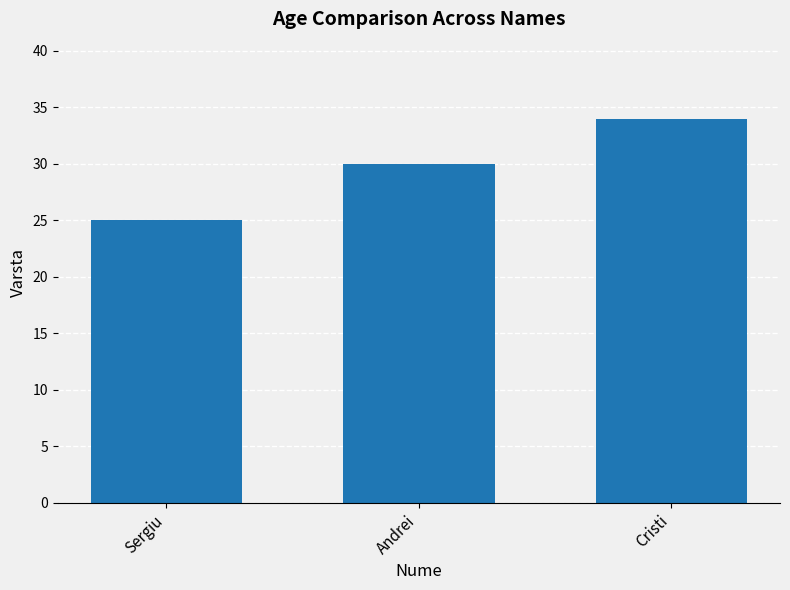

How many bars are there in total?

3